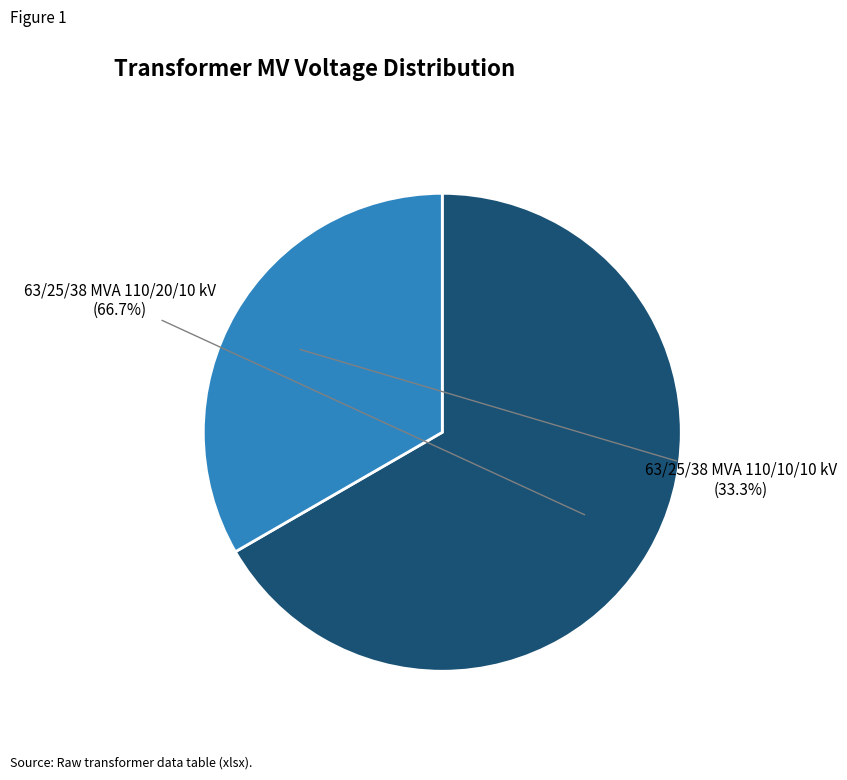

Count the number of slices in the pie.

2